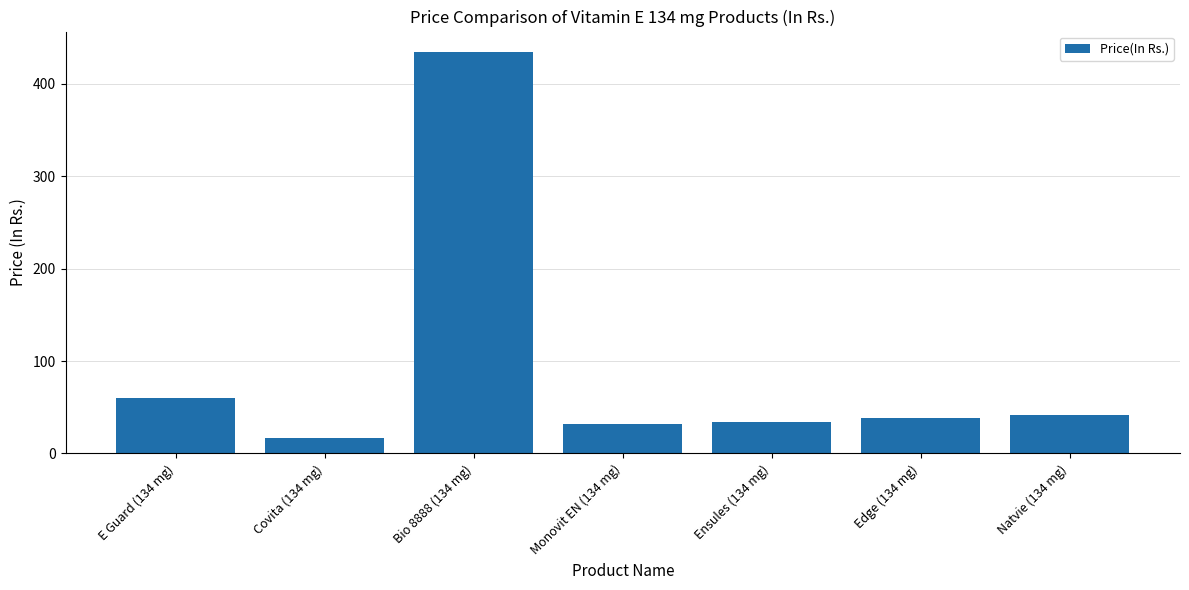

Which category has the lowest value across all series?

Covita (134 mg)